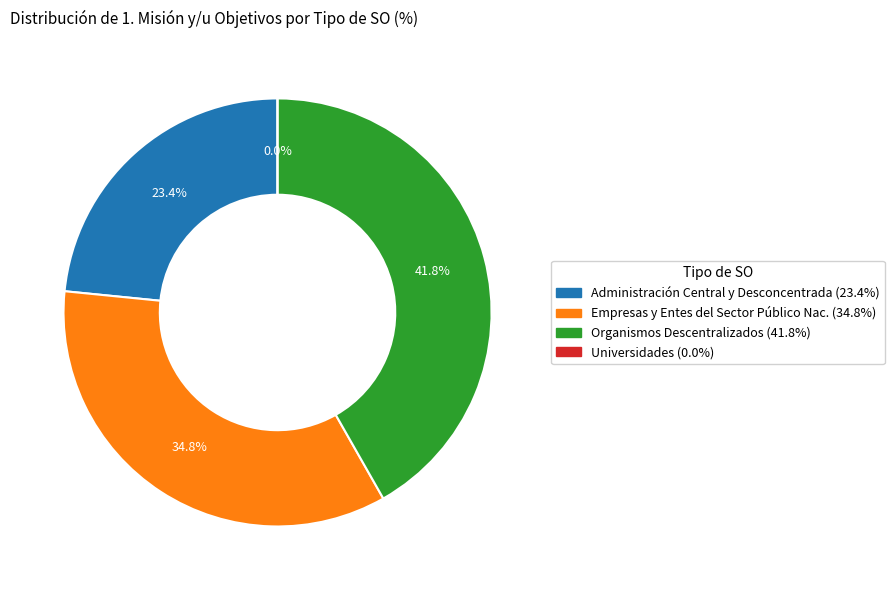

True or false: Empresas y Entes del Sector Público Nacional accounts for 35% of the total.

True